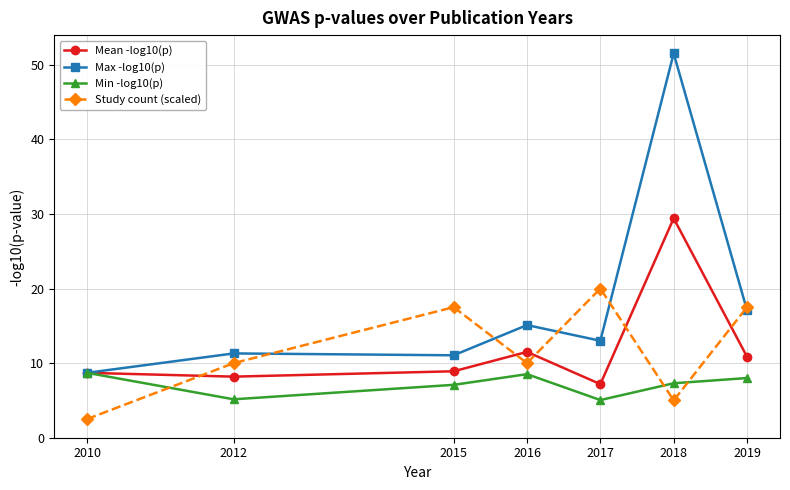

What is the average value of the Min -log10(p) series?

7.1